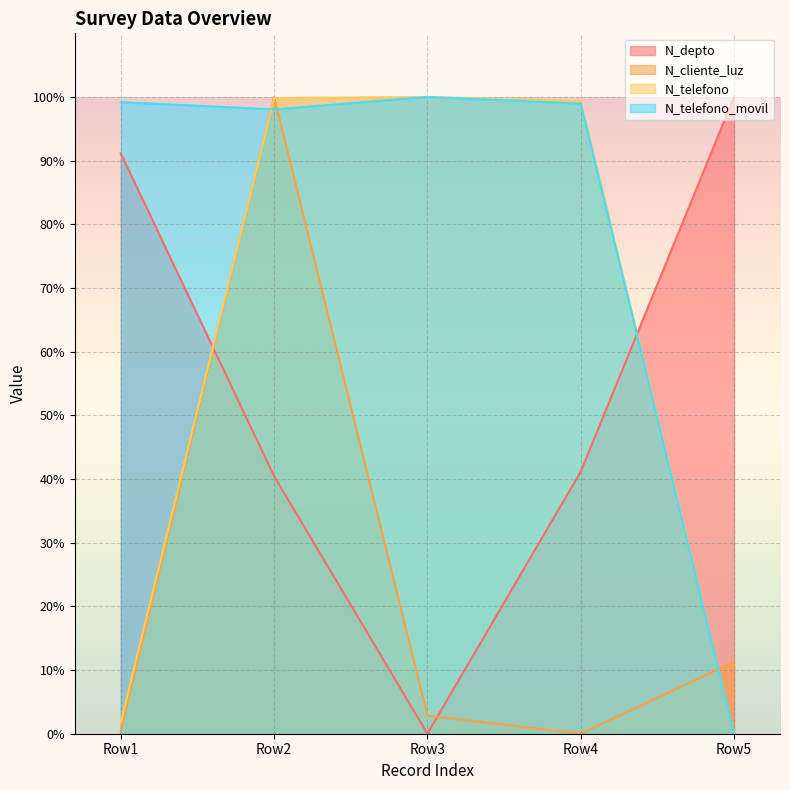

At which label does N_telefono_movil first exceed 98?

Row1